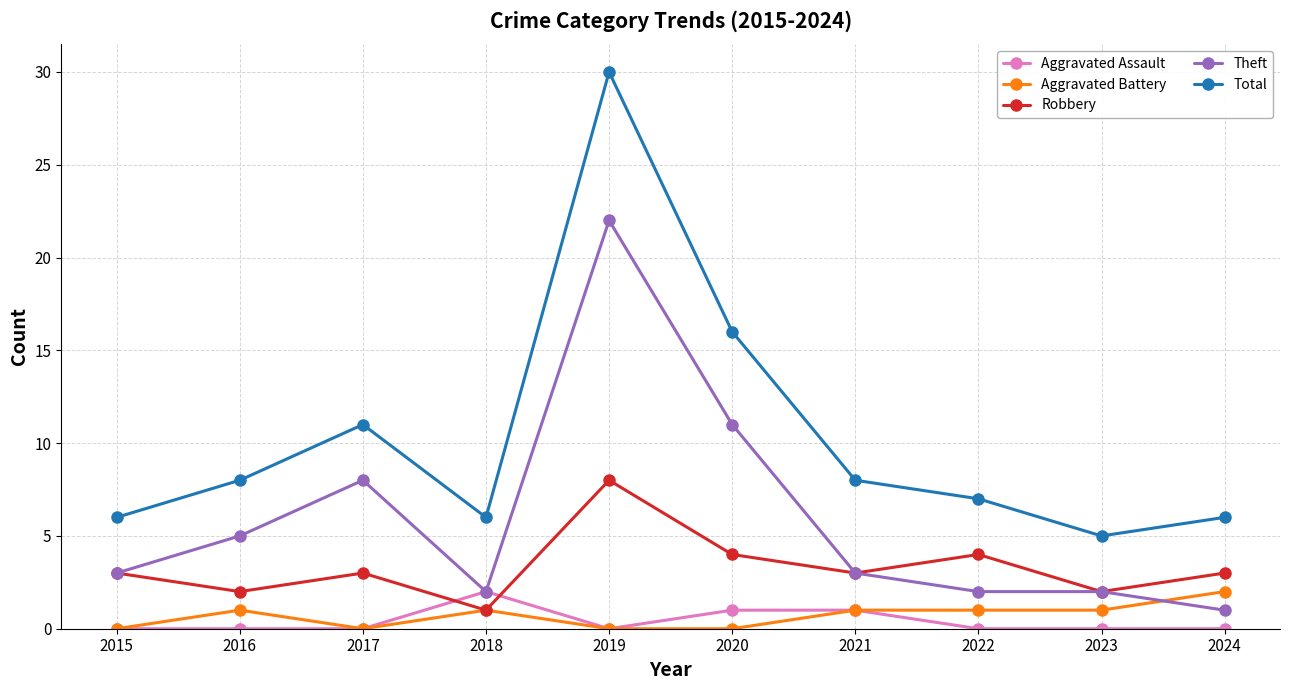

Reading right to left, transcribe all the data shown in this chart.

Aggravated Assault: 2024=0	2023=0	2022=0	2021=1	2020=1	2019=0	2018=2	2017=0	2016=0	2015=0
Aggravated Battery: 2024=2	2023=1	2022=1	2021=1	2020=0	2019=0	2018=1	2017=0	2016=1	2015=0
Robbery: 2024=3	2023=2	2022=4	2021=3	2020=4	2019=8	2018=1	2017=3	2016=2	2015=3
Theft: 2024=1	2023=2	2022=2	2021=3	2020=11	2019=22	2018=2	2017=8	2016=5	2015=3
Total: 2024=6	2023=5	2022=7	2021=8	2020=16	2019=30	2018=6	2017=11	2016=8	2015=6